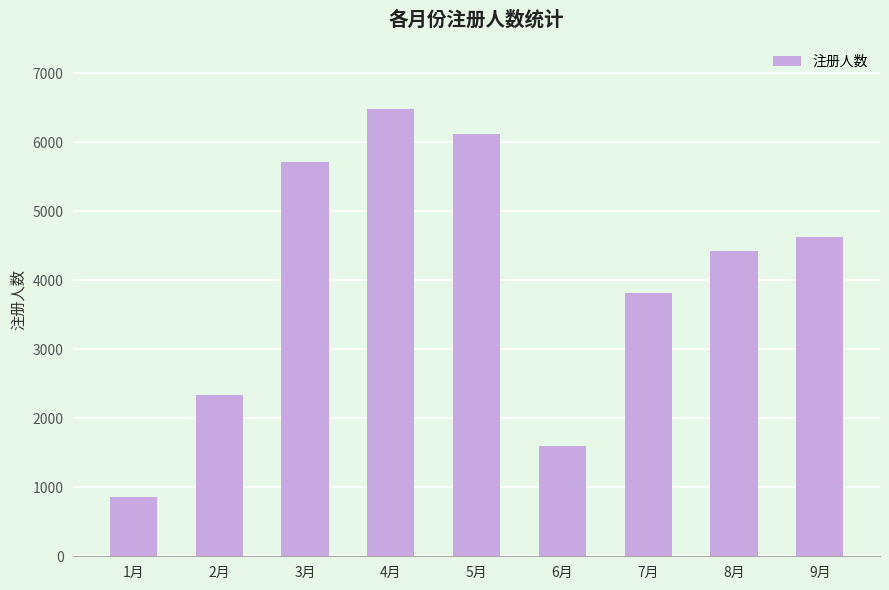

What is the average value?

3999